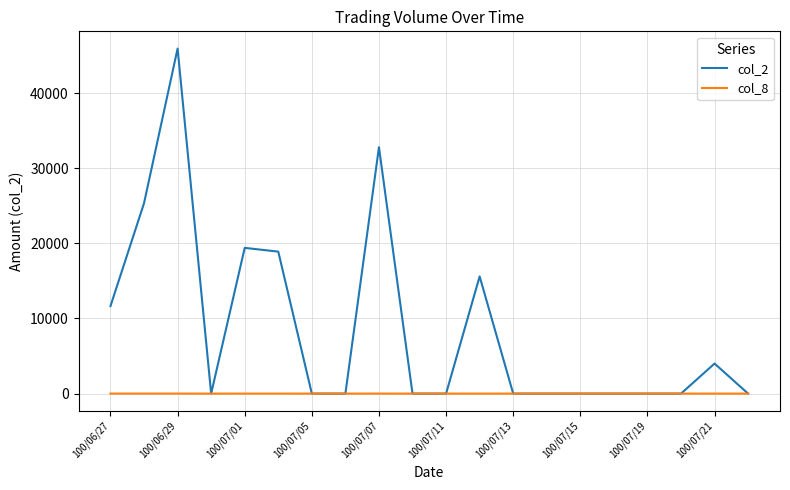

Which series has the largest total across all categories?

col_2